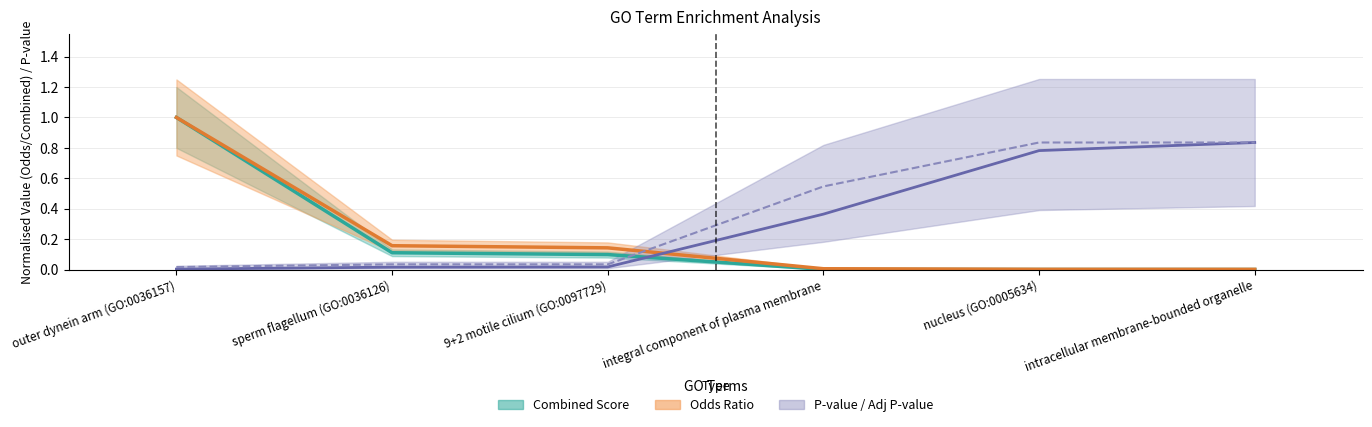

Which series has the largest total across all categories?

Adjusted P-value